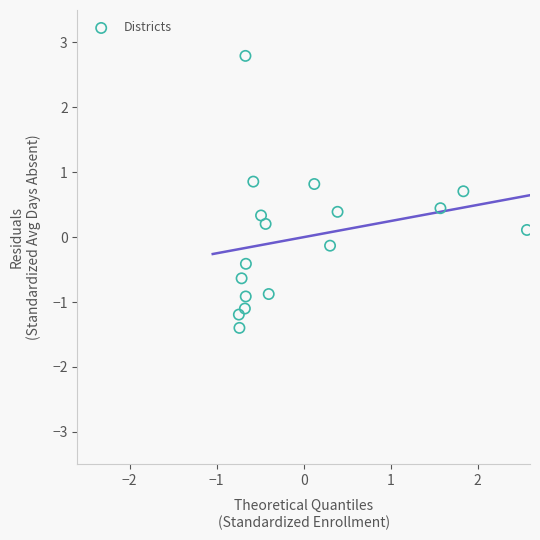

What is the range of X values (max minus min)?

3.3